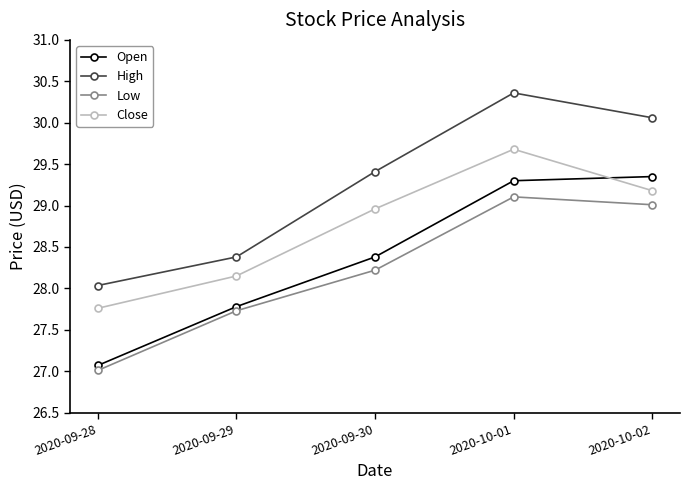

How many series are shown in this chart?

4